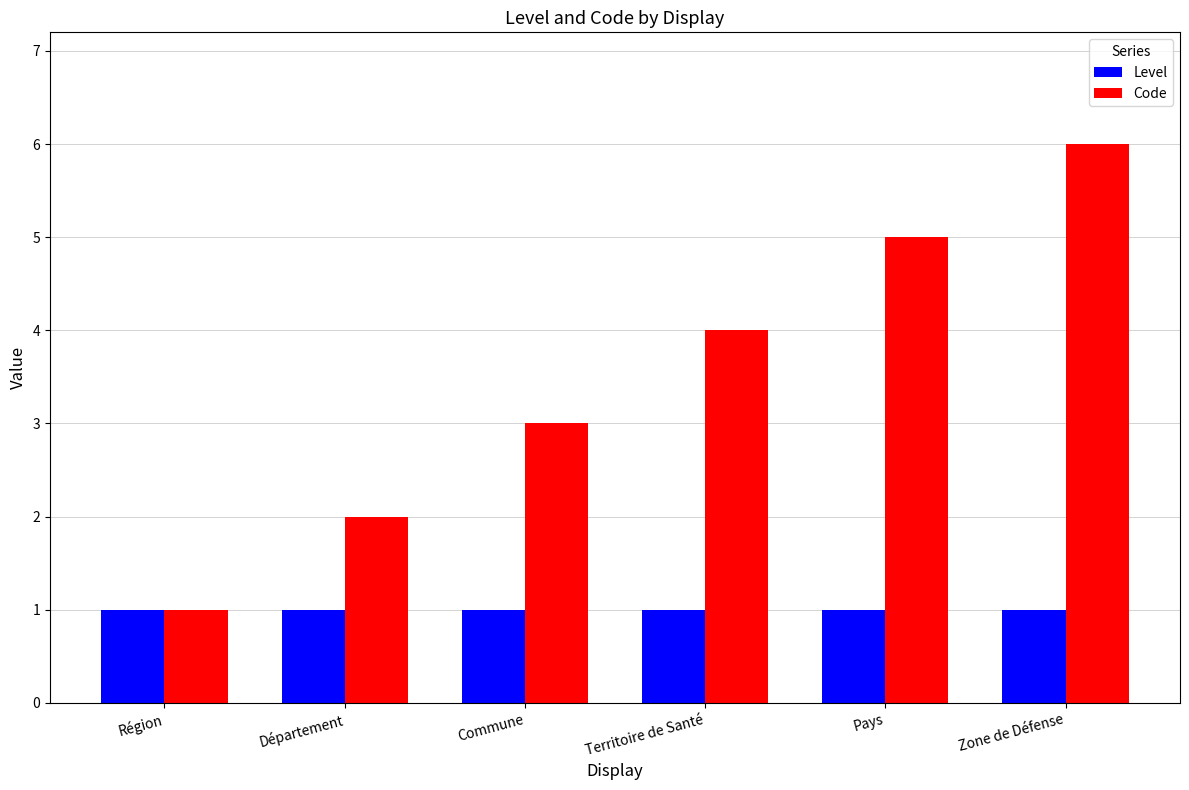

What is the sum of the Level values at Zone de Défense and Commune?

2